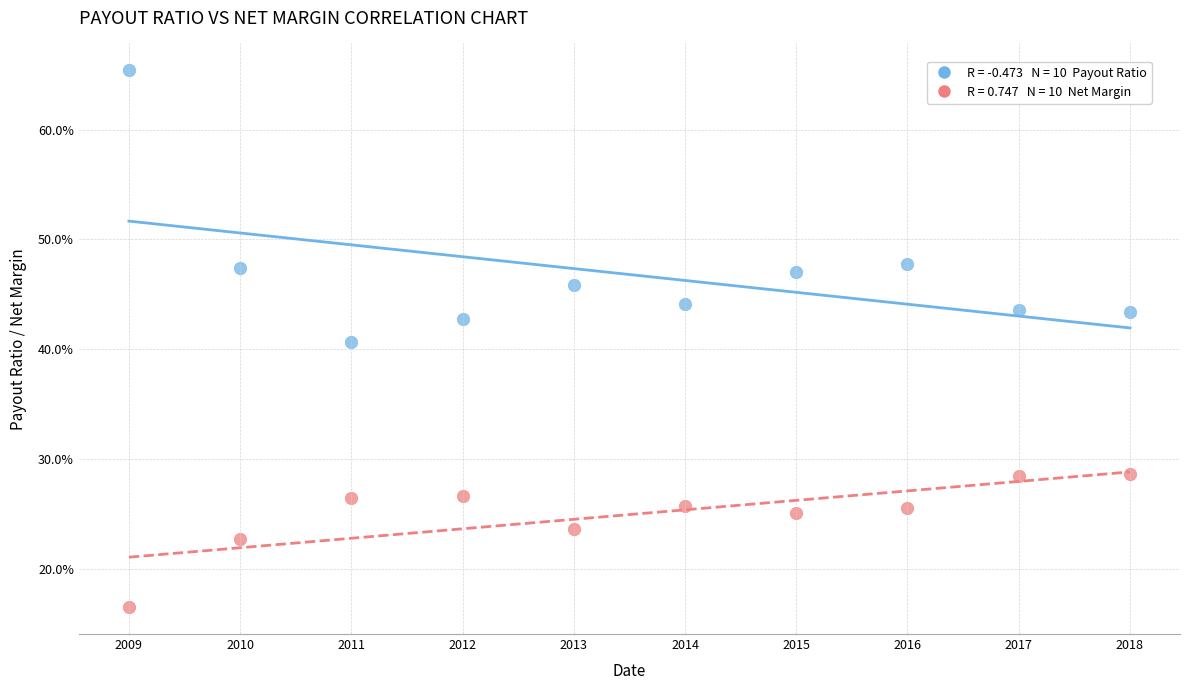

Across all series, what Y value is closest to 40?

40.7